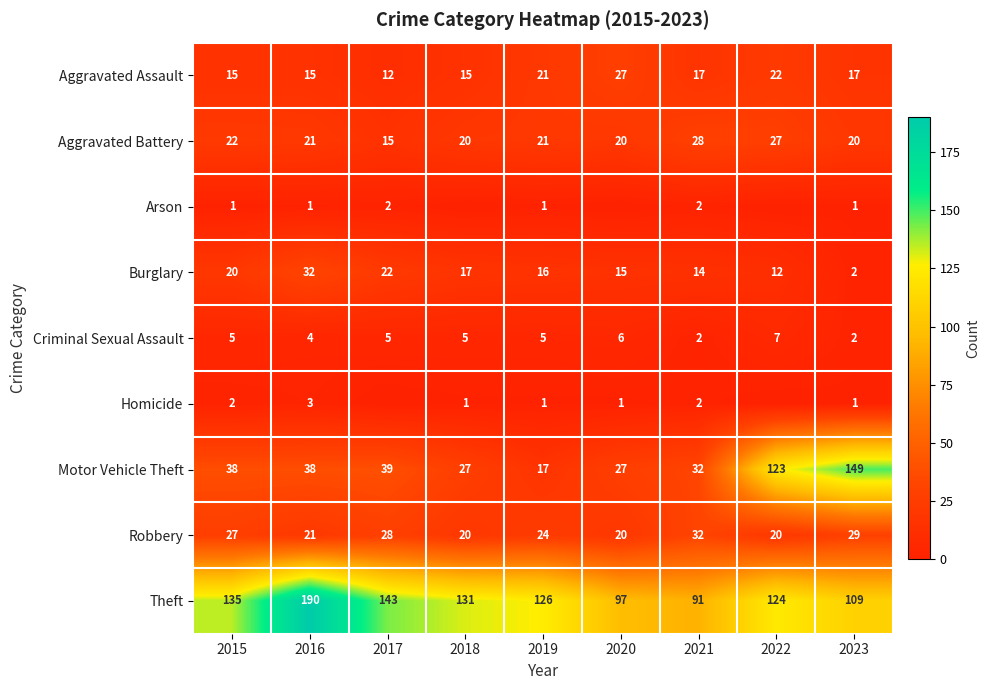

At which label does Robbery first exceed 24?

2015